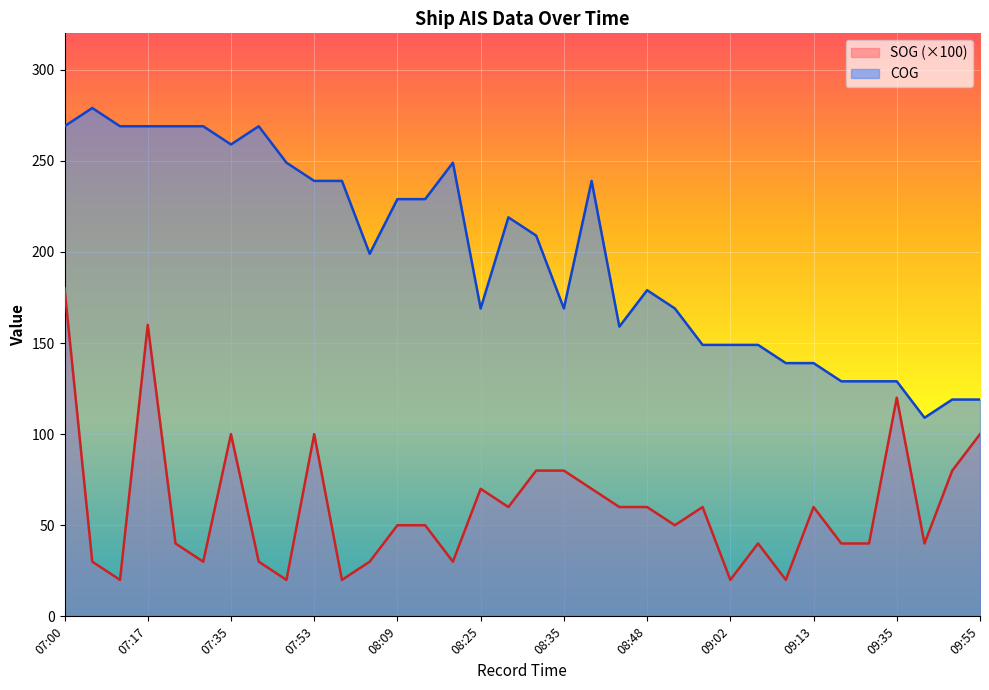

What is the difference between the maximum and minimum values in the SOG series?

160